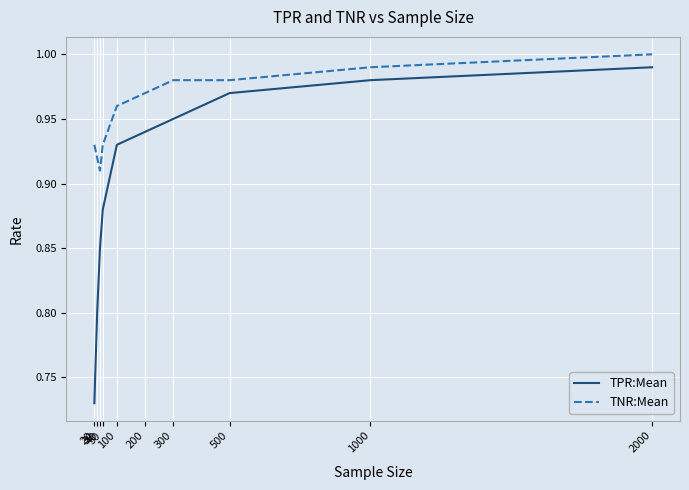

What are all the series names shown in the legend?

TPR:Mean, TNR:Mean